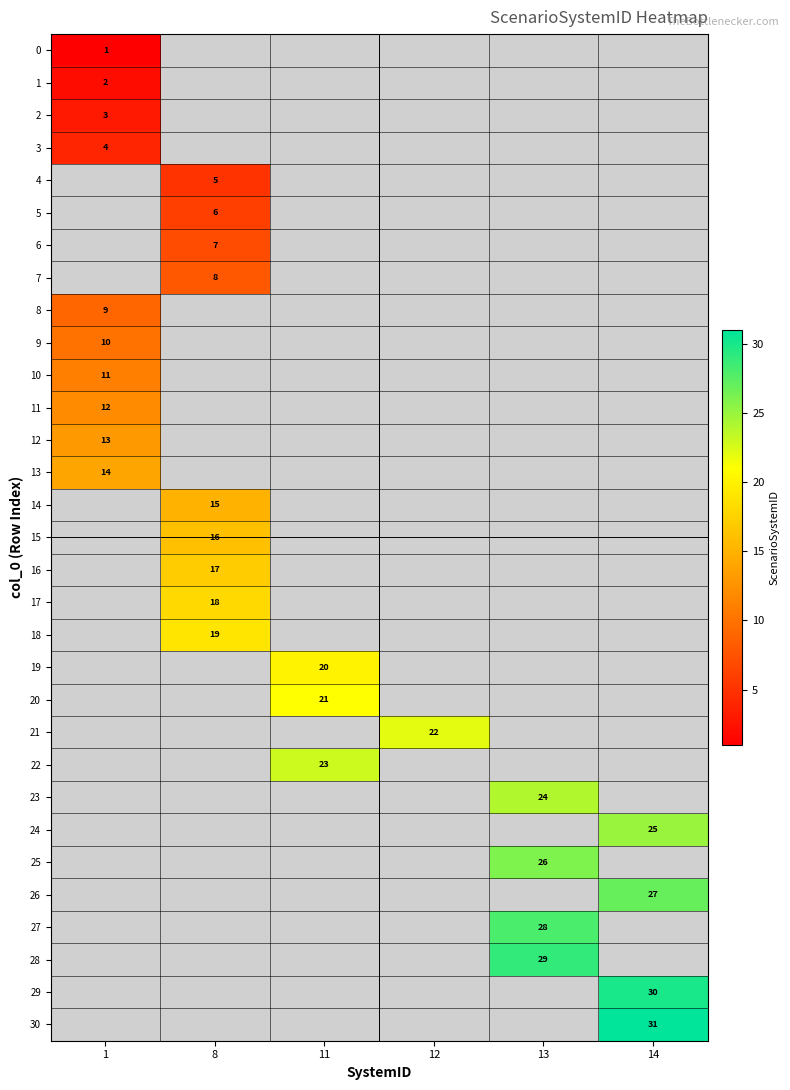

The value of 19 at 11 is 12. True or false?

False